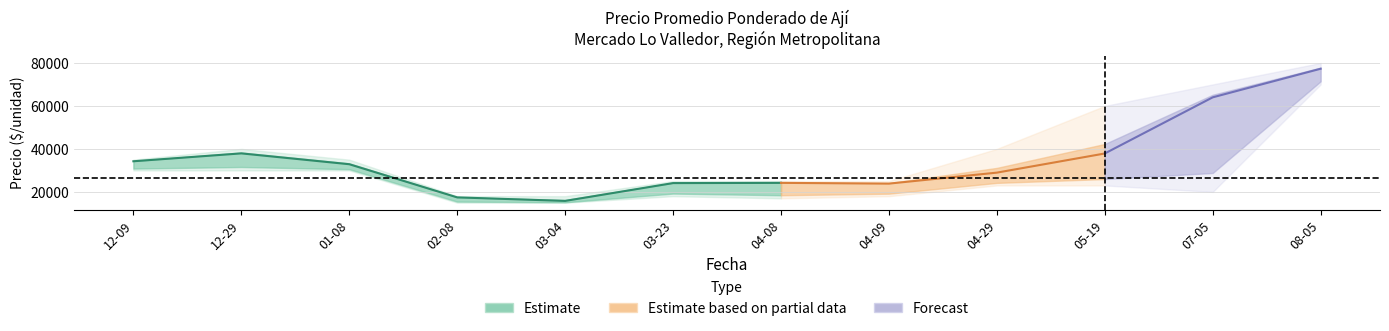

Is it true that Precio promedio ponderado equals 53990 at 2020-12-09?

False